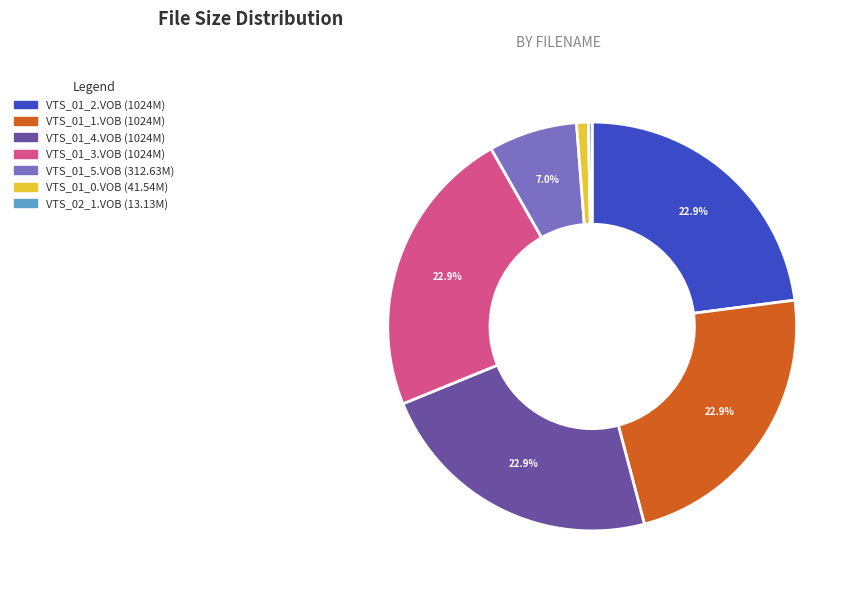

How many segments does this pie chart have?

7